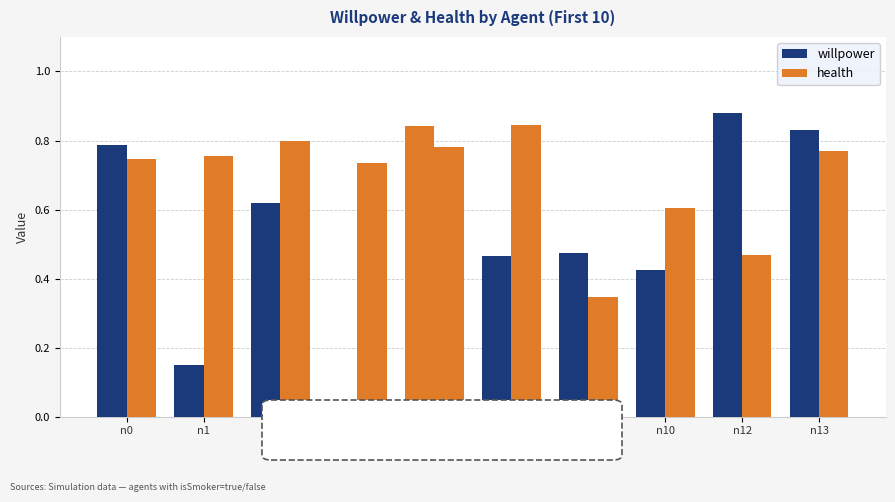

The willpower series shows 0.0 at n3. True or false?

False